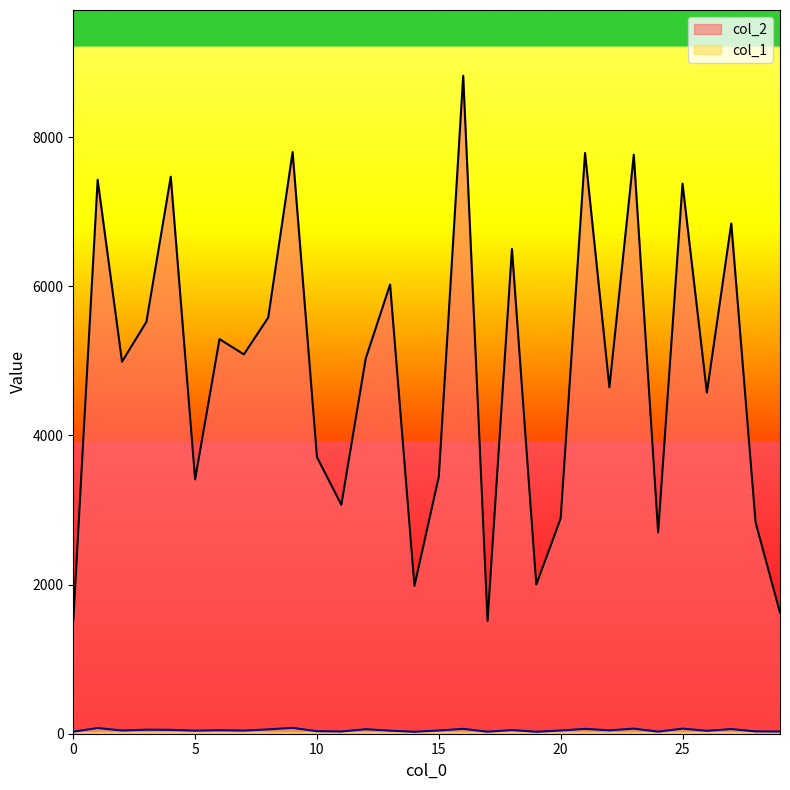

True or false: col_1 and col_2 intersect in this chart.

False